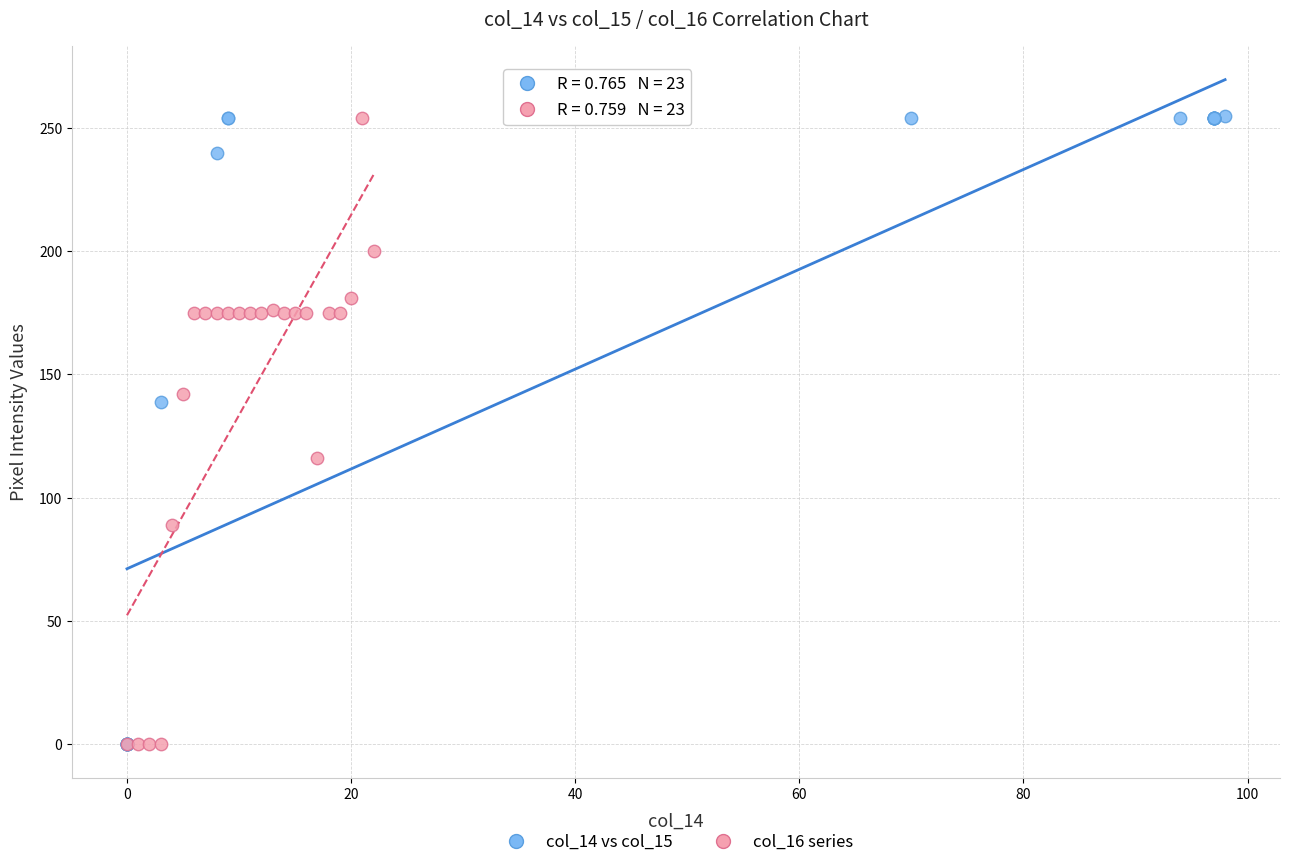

Which series has the widest spread of Y values?

col_14 vs col_15